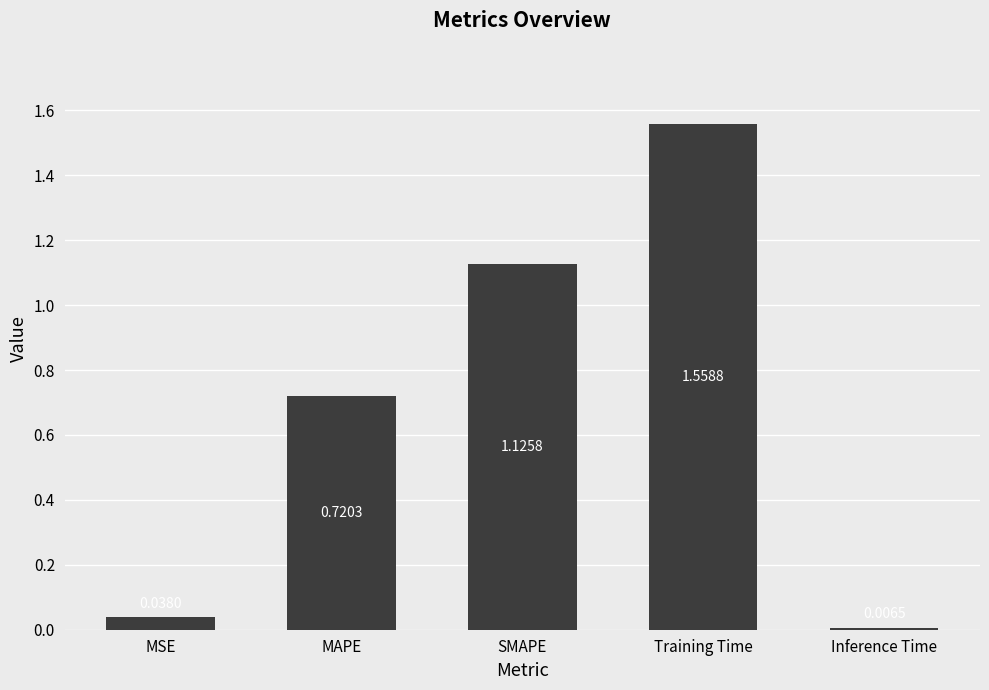

Are the bars grouped side by side (vs. stacked)?

No